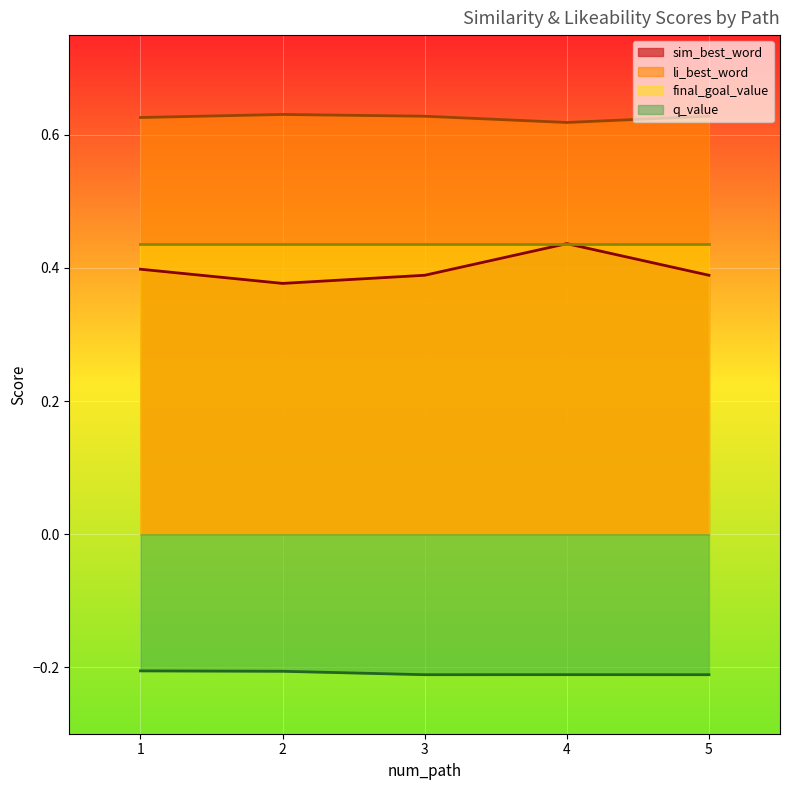

What is the value of the q_value point at the 4th from the left?

-0.2